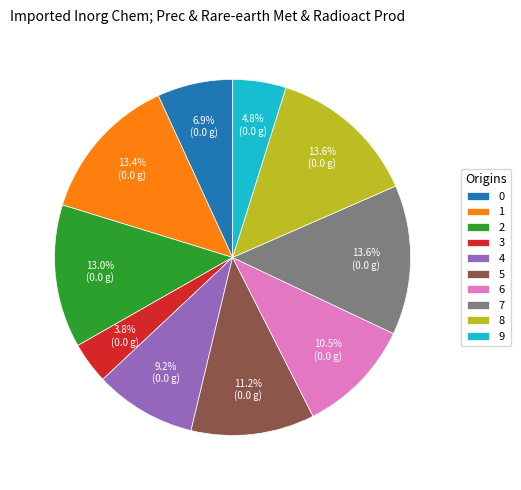

Which slice is the smallest?

3